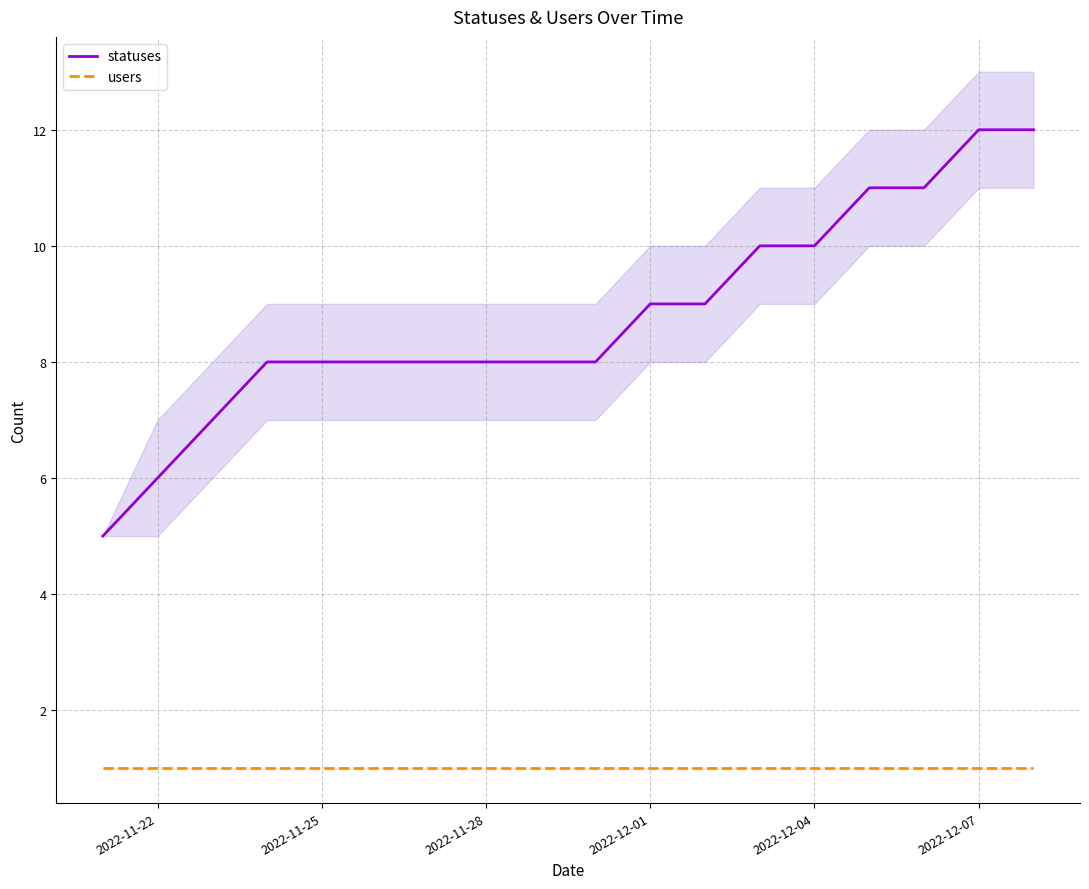

What is the value of the statuses point at the 10th from the left?

8